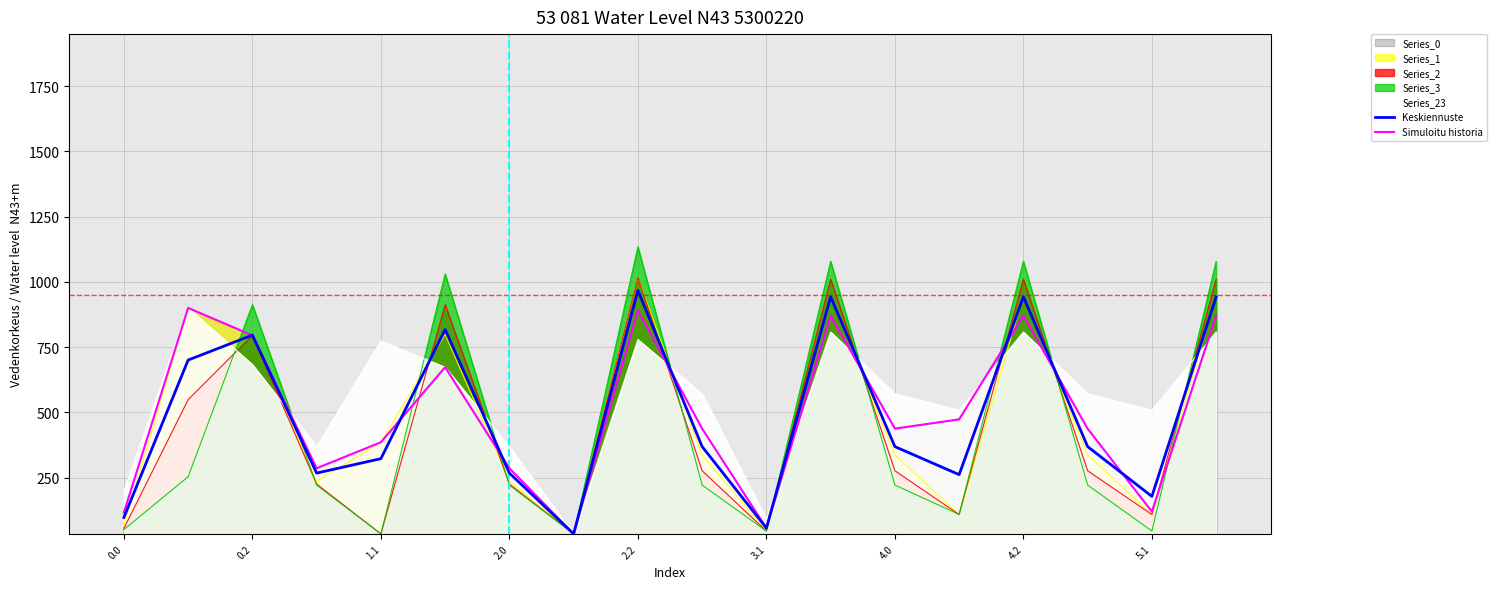

Is it true that Simuloitu historia equals 255.5 at 13?

False